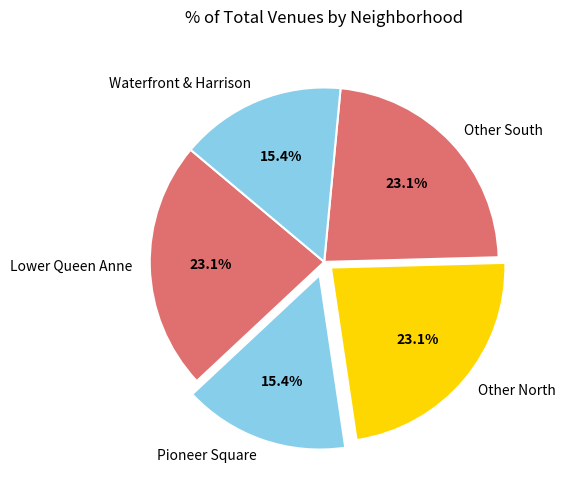

What is the total percentage of Other North and Lower Queen Anne?

46.2%